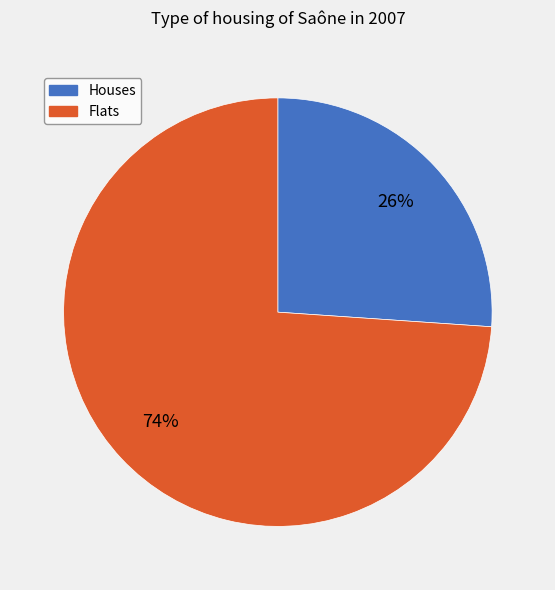

To the nearest percent, what is the average slice percentage?

50%